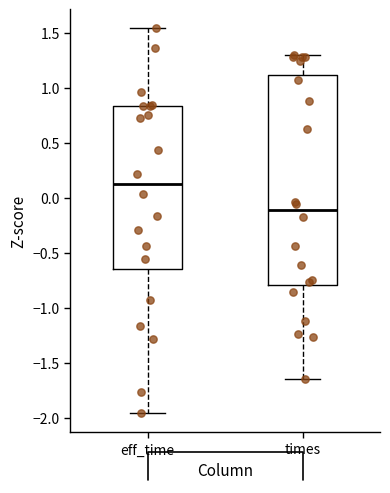

Reading left to right, transcribe this box plot: for each box, give where its median line is, the range the box spans, and where its two whiskers end, as read against the y-axis. The values are not printed on the chart, so give them approximately, as read against the axis.

eff_time: median 0.15, box -0.65 to 0.85, whiskers -1.95 to 1.55
times: median -0.10, box -0.80 to 1.10, whiskers -1.65 to 1.30